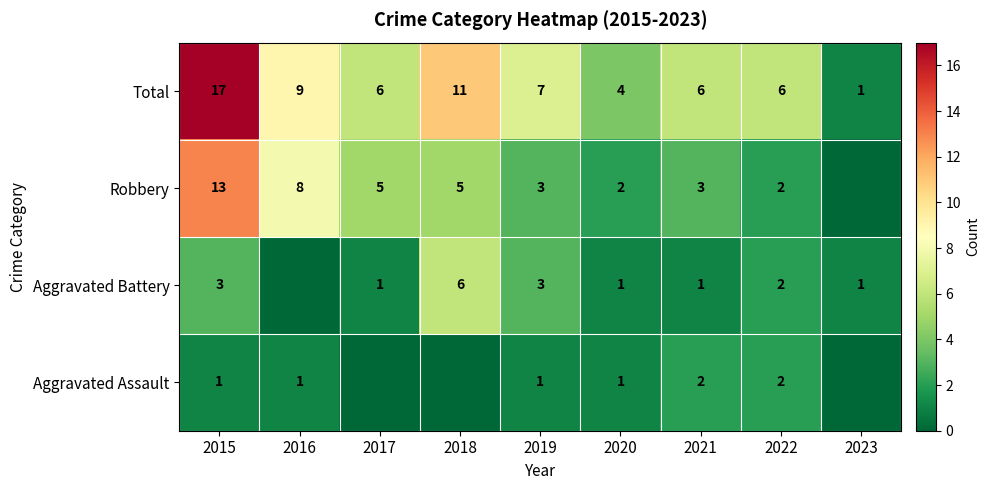

The Aggravated Battery series shows 1 at 2017. True or false?

True